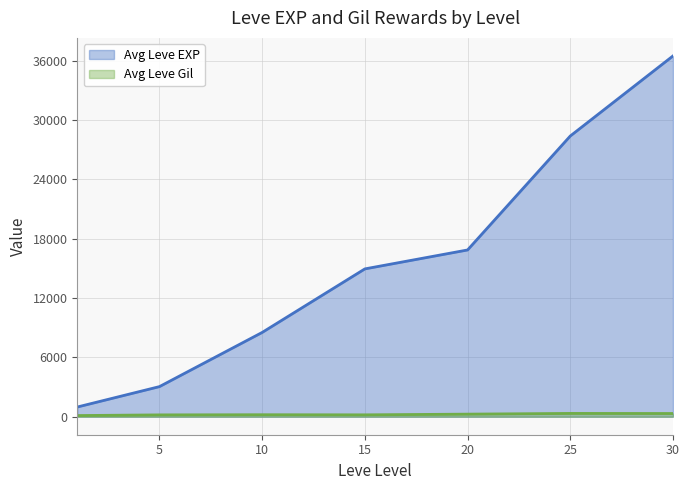

Which category has the lowest value in the Leve Gil series?

20